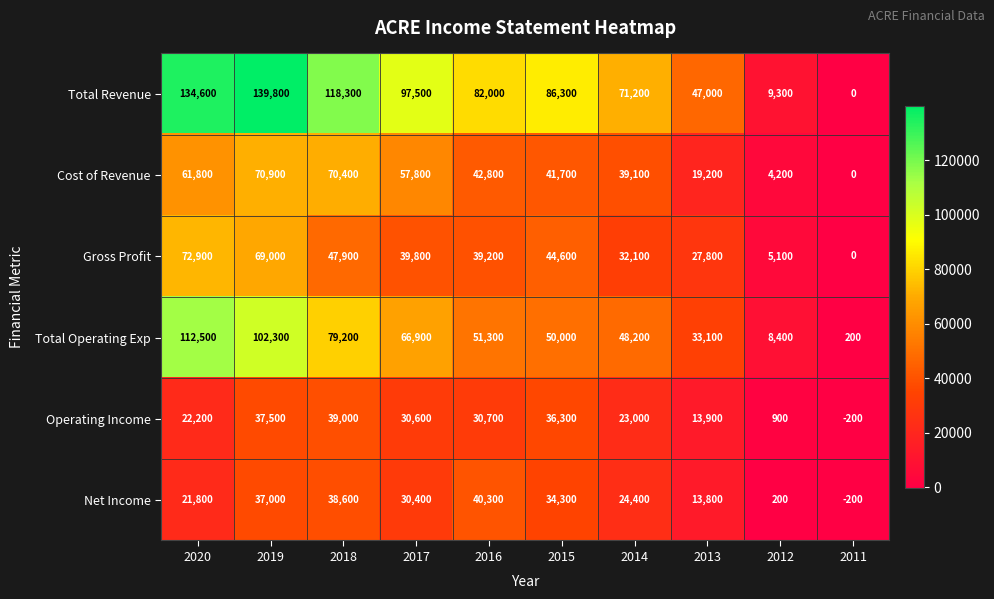

Is it true that Net Income equals 200 at 2012?

True